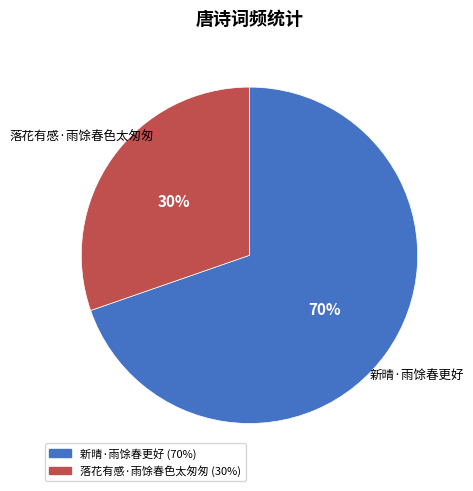

What is the smallest slice in the pie chart?

落花有感·雨馀春色太匆匆